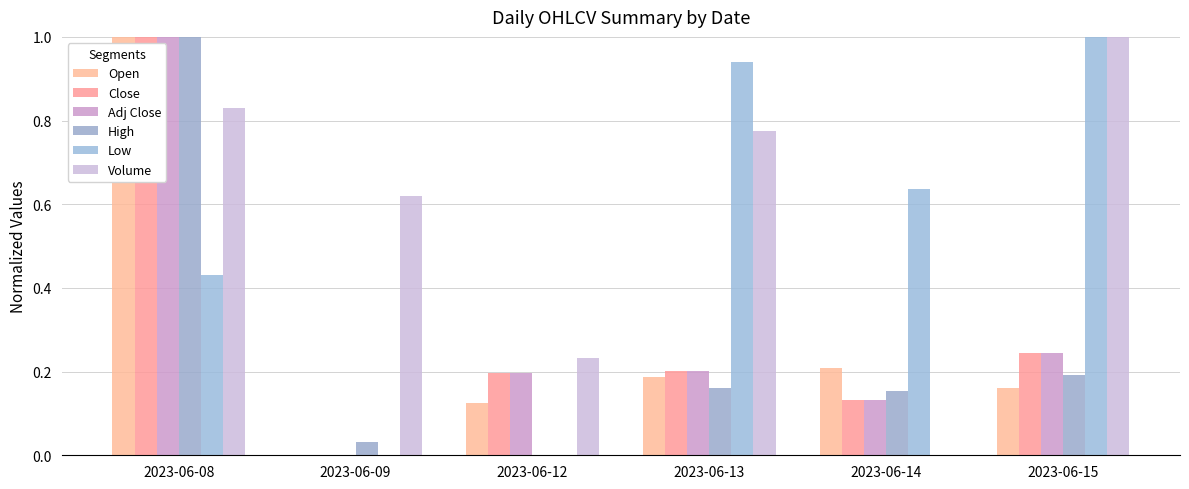

At which category does the chart reach its peak across all series?

2023-06-08